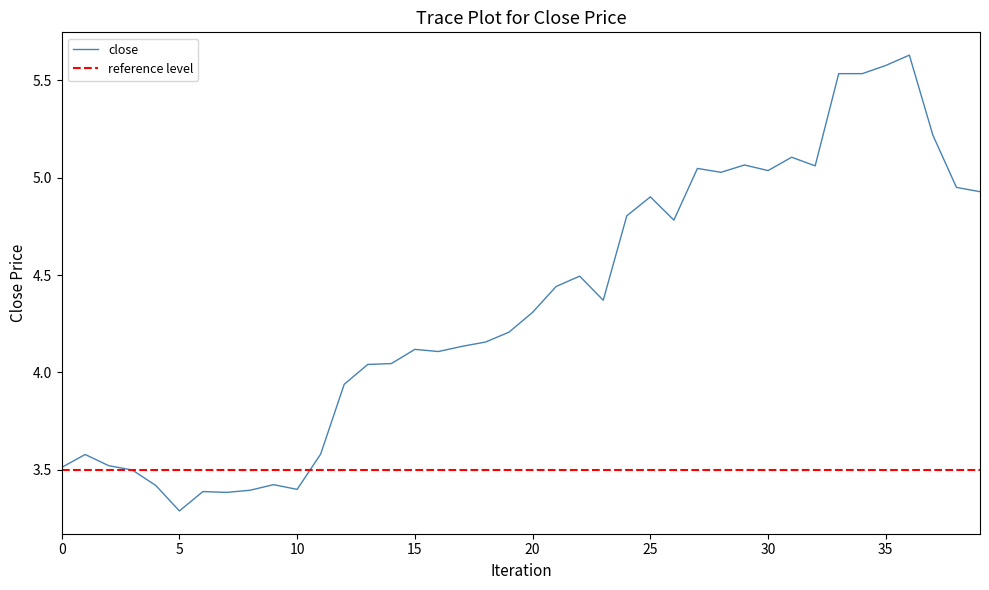

Approximately how many times larger is the value at 2 compared to 8?

1.0